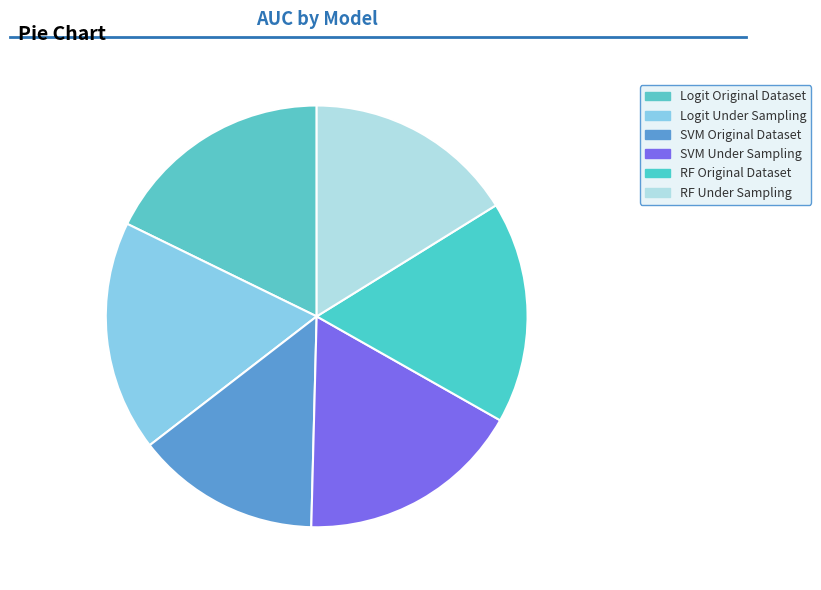

Rank the categories by value from highest to lowest.

Logit Original Dataset, Logit Under Sampling, SVM Under Sampling, RF Original Dataset, RF Under Sampling, SVM Original Dataset